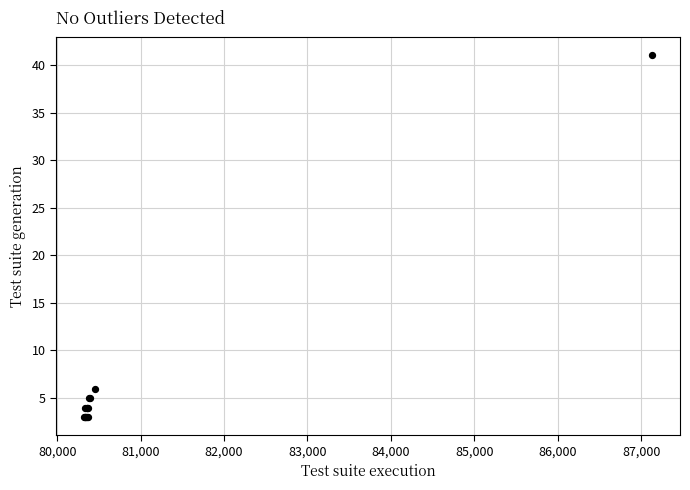

What Y value in the scatter plot is closest to 22?

6